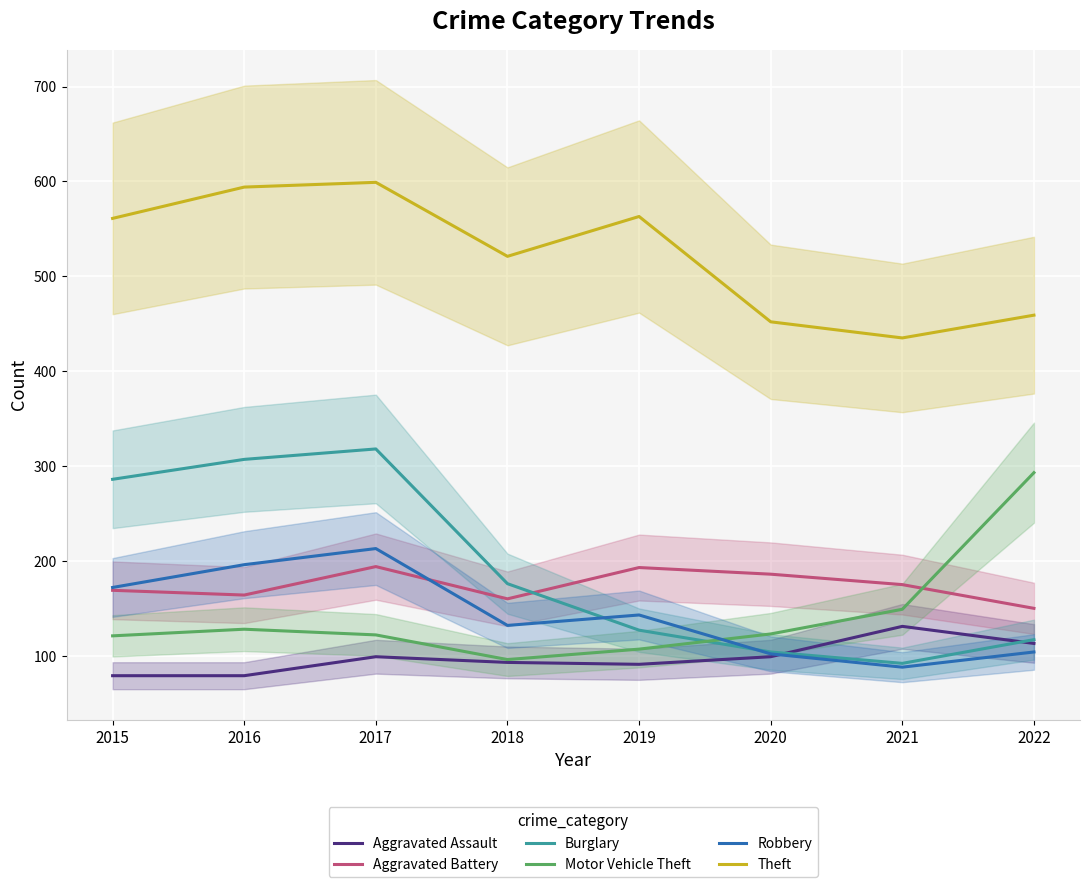

Where does the Theft series first go above 561?

2016